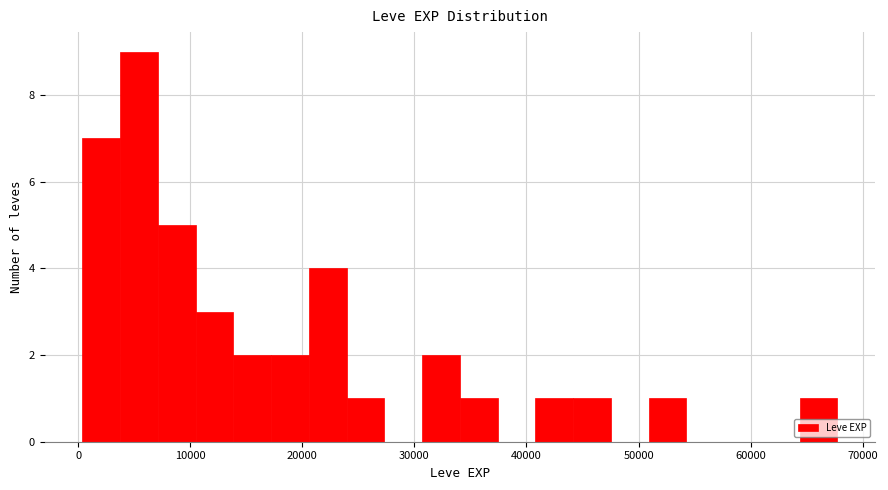

Read against the x-axis, roughly where is the centre of the tallest bar?

5000